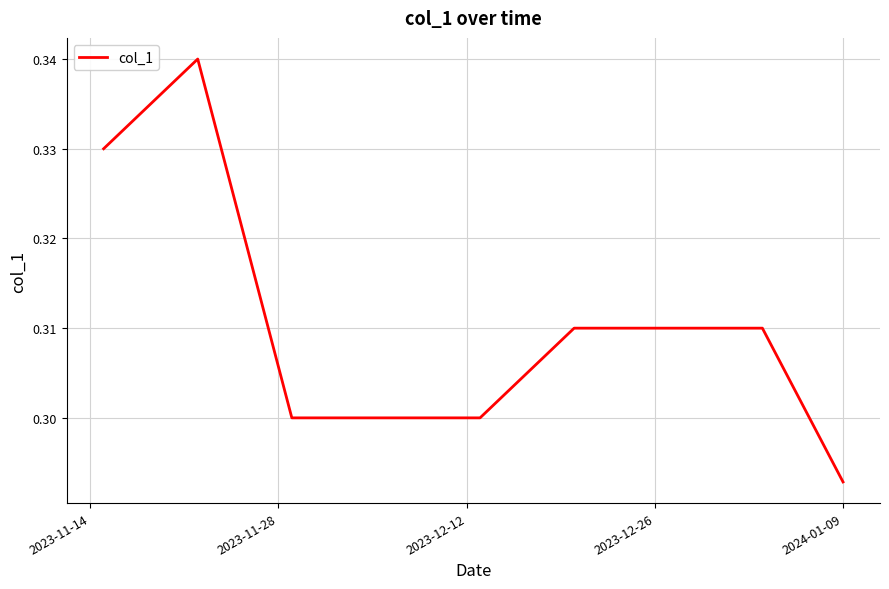

Where is the data nearest to the value 0?

2024-01-09